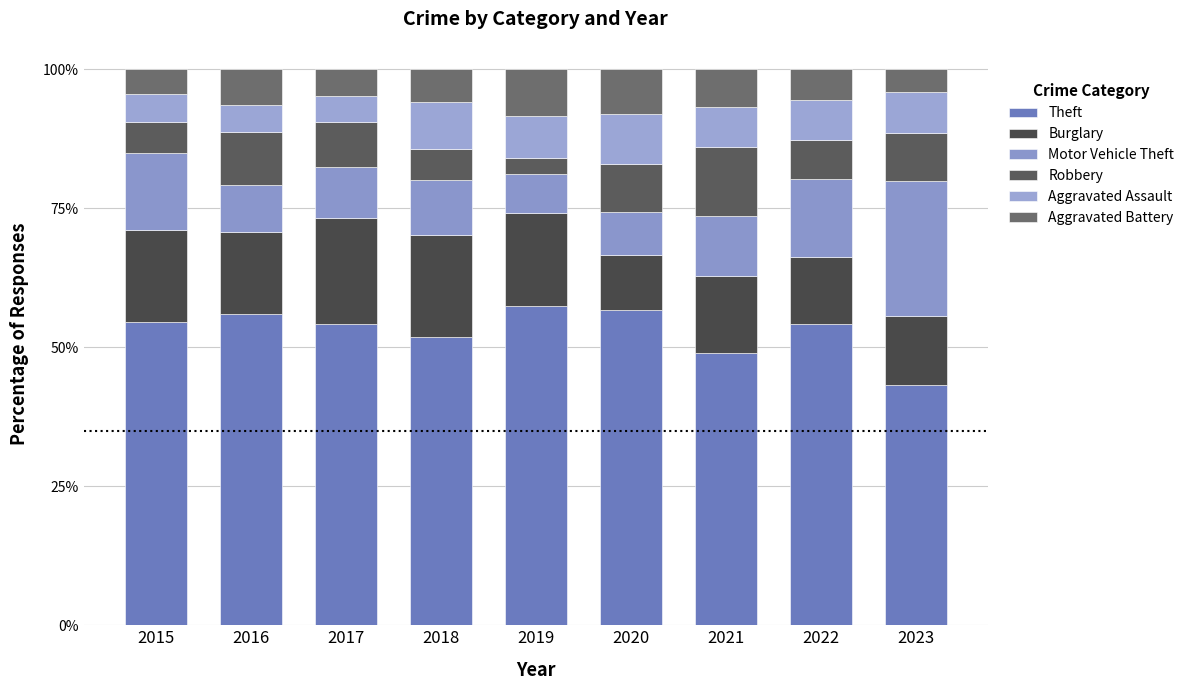

Does the chart contain any negative values?

No